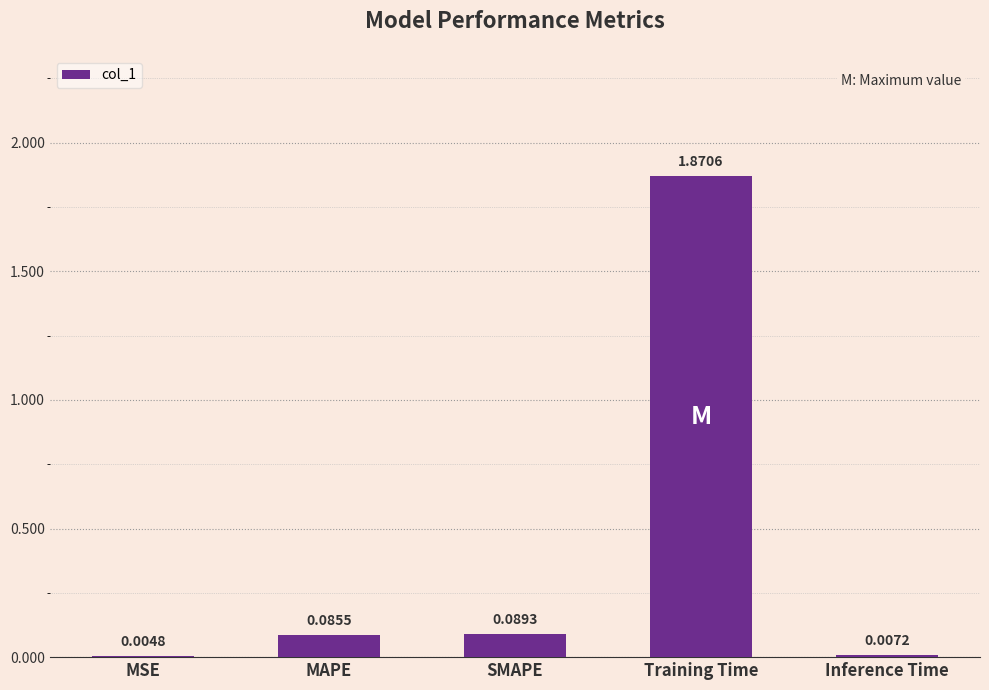

Are the bars grouped side by side (vs. stacked)?

No